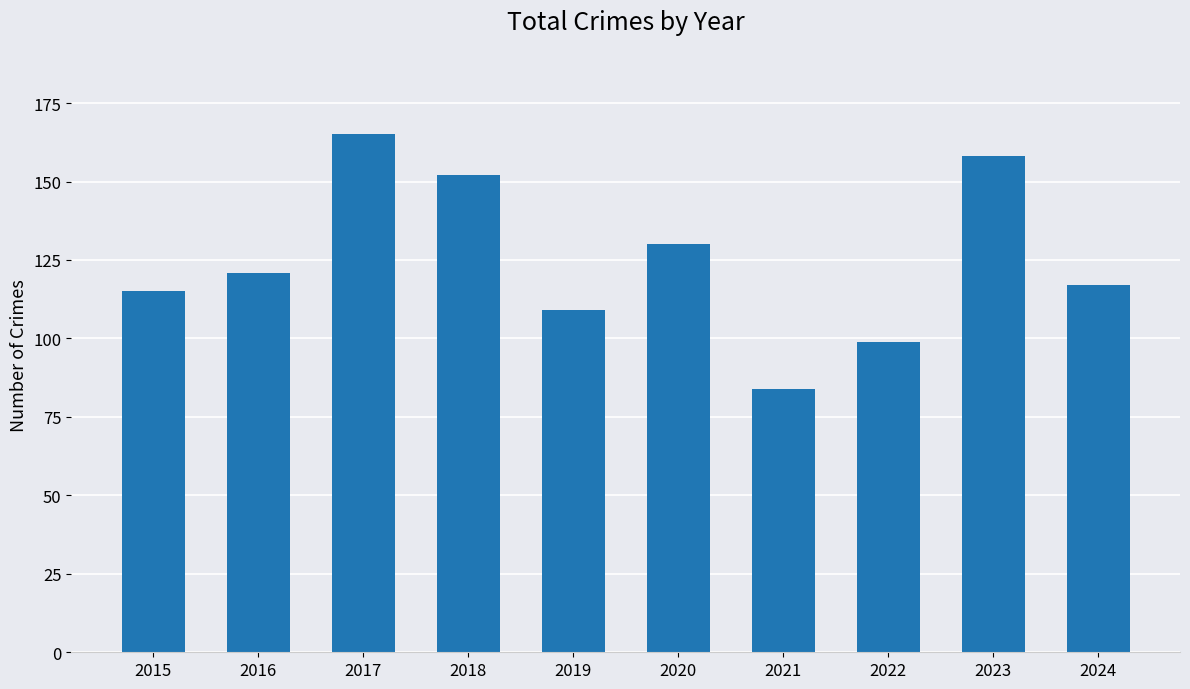

What is the value of the 3rd bar from the left?

165